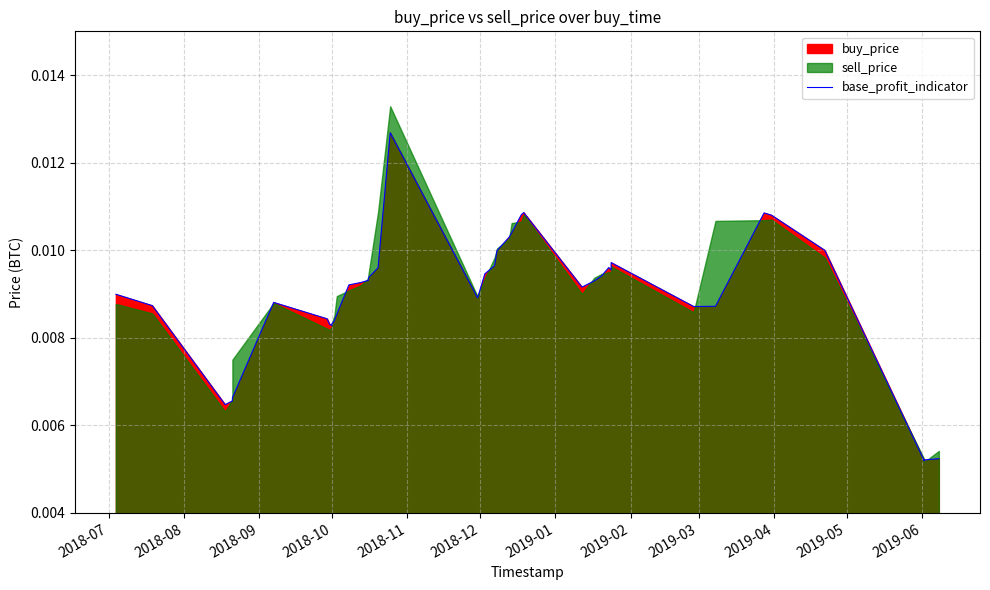

What is the sum of all values?

0.4